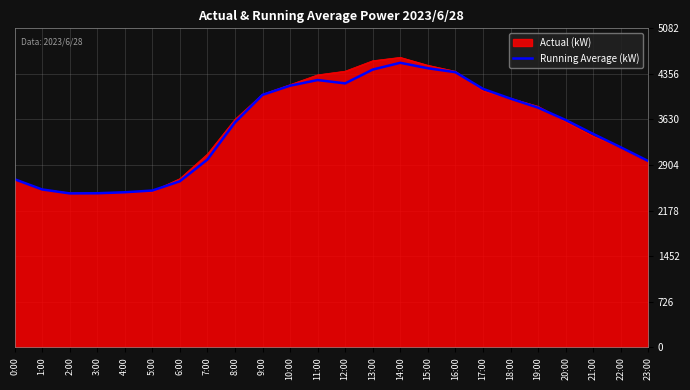

Which series has the largest range (max minus min)?

Actual (kW)